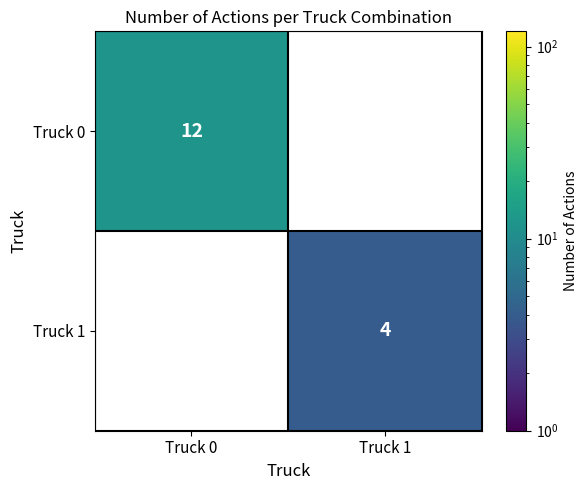

What is the spread (max minus min) of values at Truck 1?

4